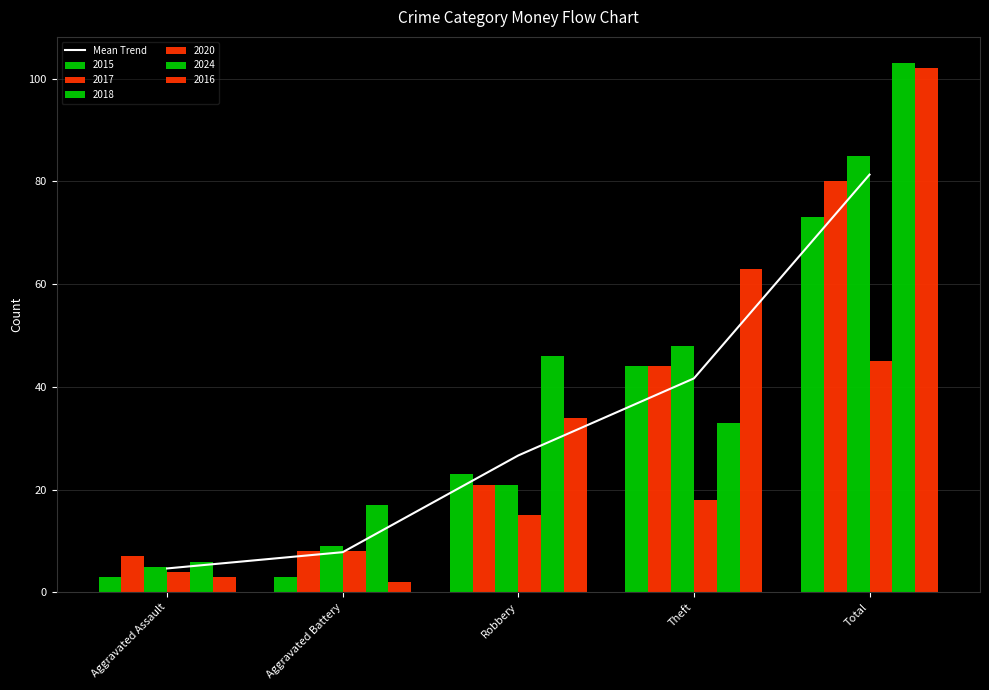

Count the number of values greater than 26.

3